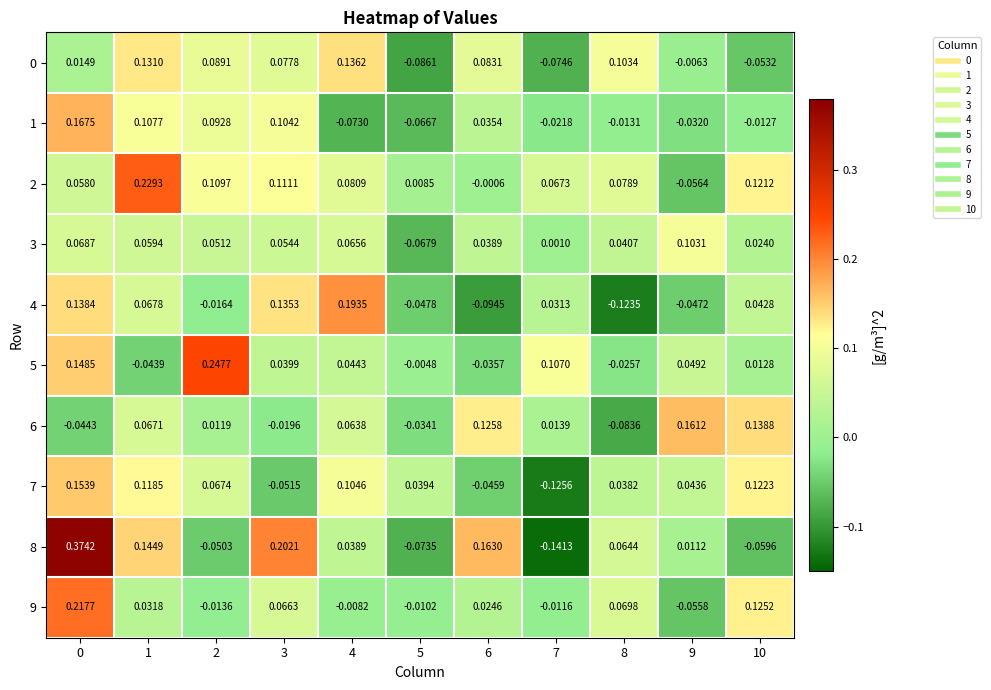

Which series has the largest range (max minus min)?

8